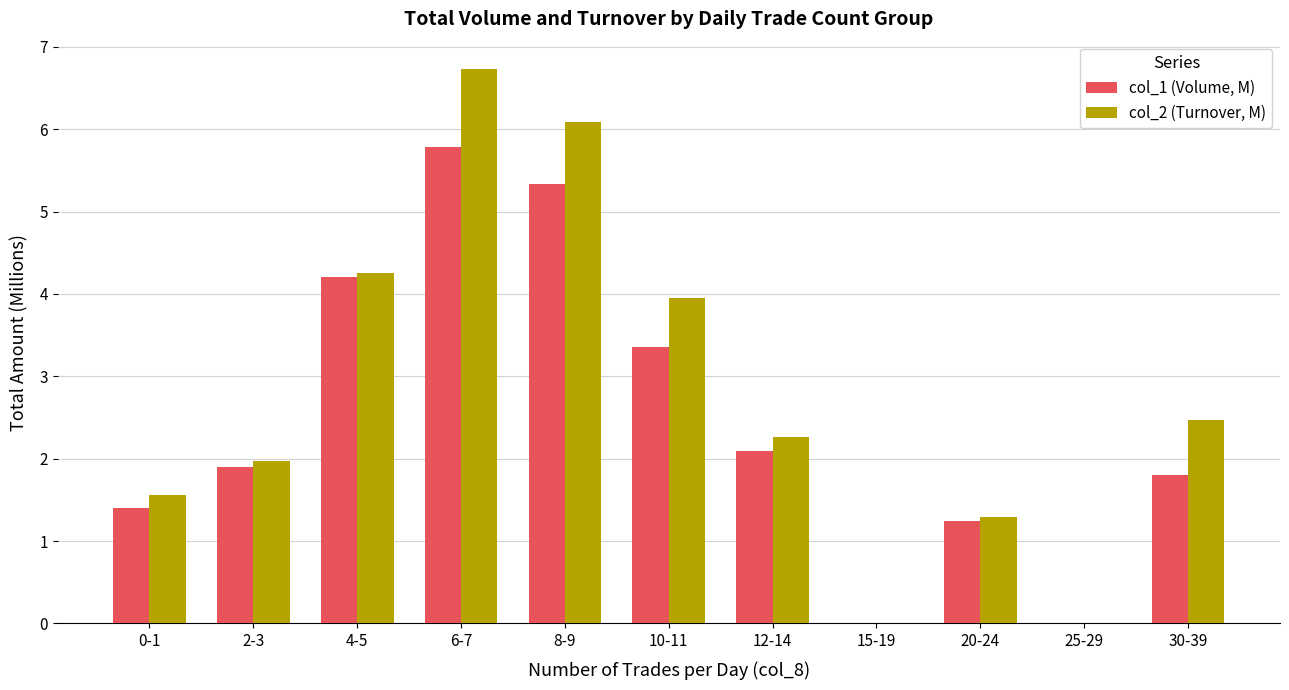

The col_2 (Turnover, M) series shows 5.3 at 10-11. True or false?

False